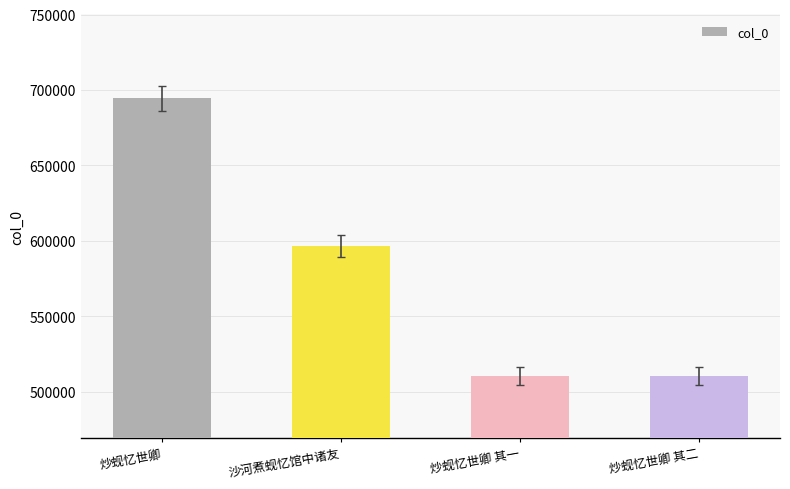

Is it true that the value at 炒蚬忆世卿 其二 is 510343?

True